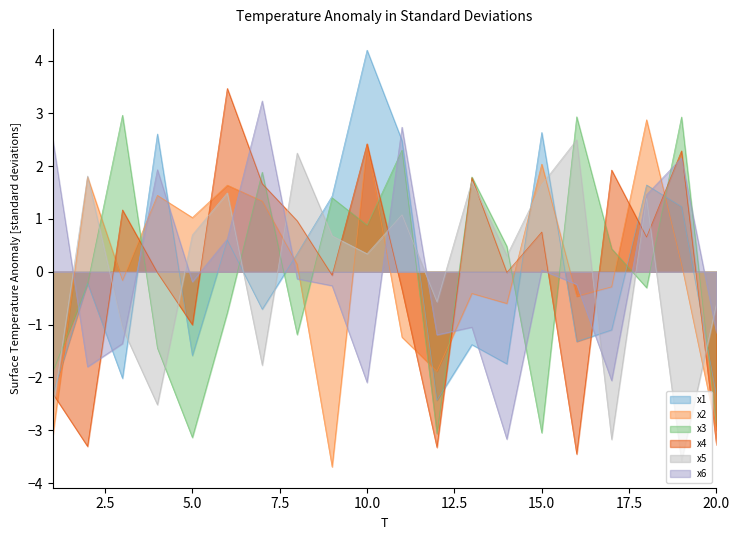

Reading left to right, what are all the values shown in this chart?

x1: -2.3	-0.2	-2.0	2.6	-1.6	0.6	-0.7	0.3	1.4	4.2	2.5	-2.4	-1.4	-1.7	2.6	-1.3	-1.1	1.6	1.2	-2.3
x2: -3.1	1.8	-0.2	1.4	1.0	1.6	1.3	0.1	-3.7	2.4	-1.2	-1.9	-0.4	-0.6	2.0	-0.5	-0.3	2.9	0.1	-3.0
x3: -1.9	-0.2	3.0	-1.4	-3.1	-0.8	1.9	-1.2	1.4	0.9	2.3	-3.1	1.8	0.5	-3.1	2.9	0.4	-0.3	2.9	-2.9
x4: -2.3	-3.3	1.2	-0.0	-1.0	3.5	1.7	1.0	-0.1	2.4	-0.3	-3.3	1.8	-0.0	0.8	-3.5	1.9	0.7	2.3	-3.3
x5: -2.6	1.8	-1.1	-2.5	0.7	1.5	-1.8	2.2	0.7	0.3	1.1	-0.6	1.7	0.3	1.7	2.5	-3.2	1.4	-3.6	-0.6
x6: 2.5	-1.8	-1.4	1.9	-0.2	0.6	3.2	-0.1	-0.3	-2.1	2.7	-1.2	-1.0	-3.2	0.0	-0.2	-2.1	1.5	2.2	-1.2